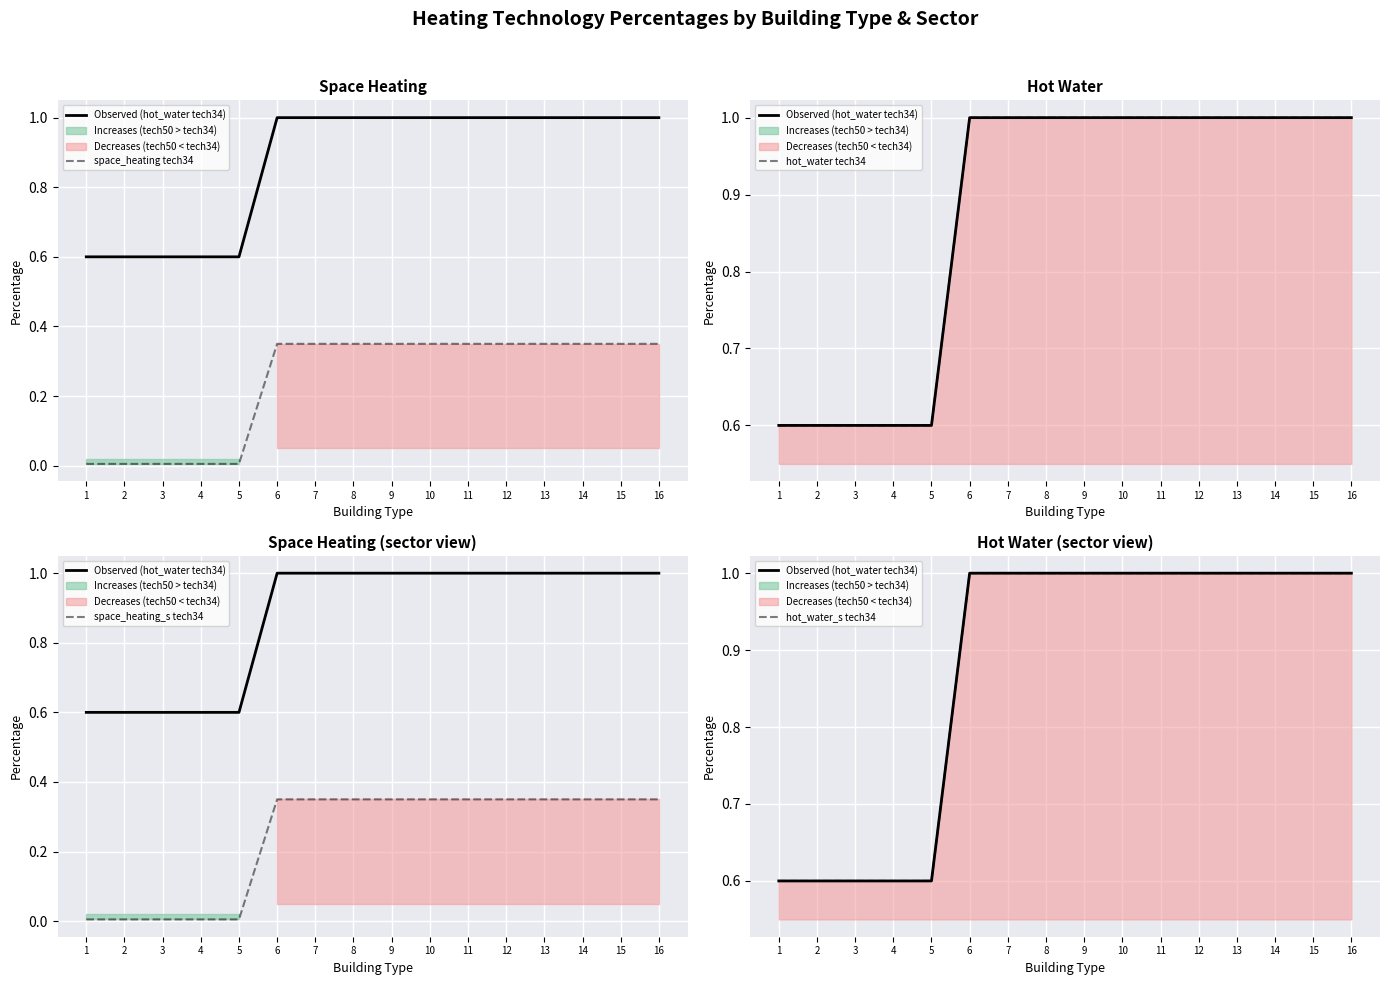

Is this an area chart (filled region under the line)?

No